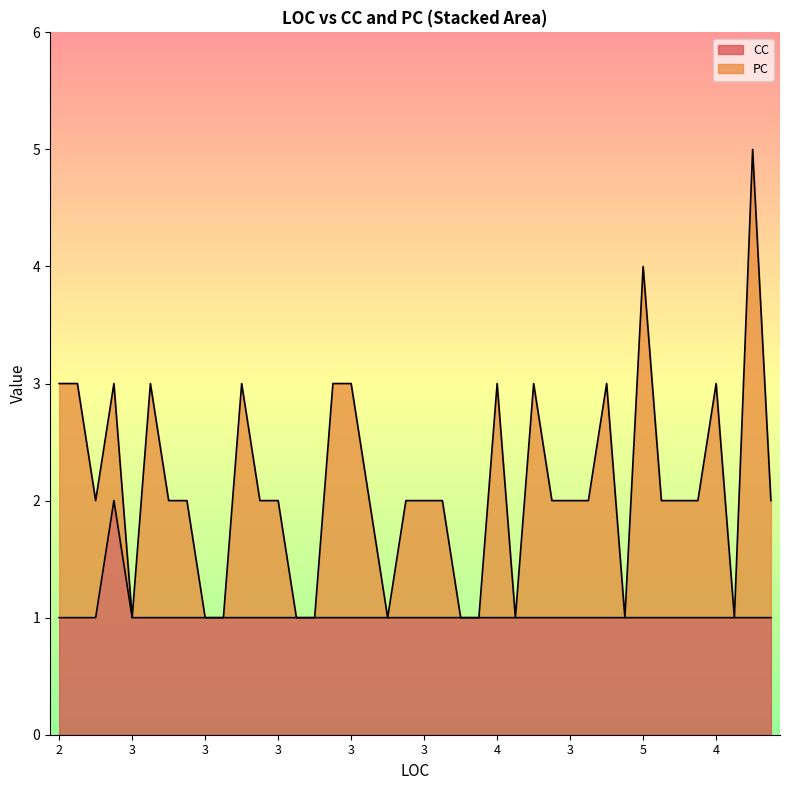

What is the minimum value shown in the chart?

1